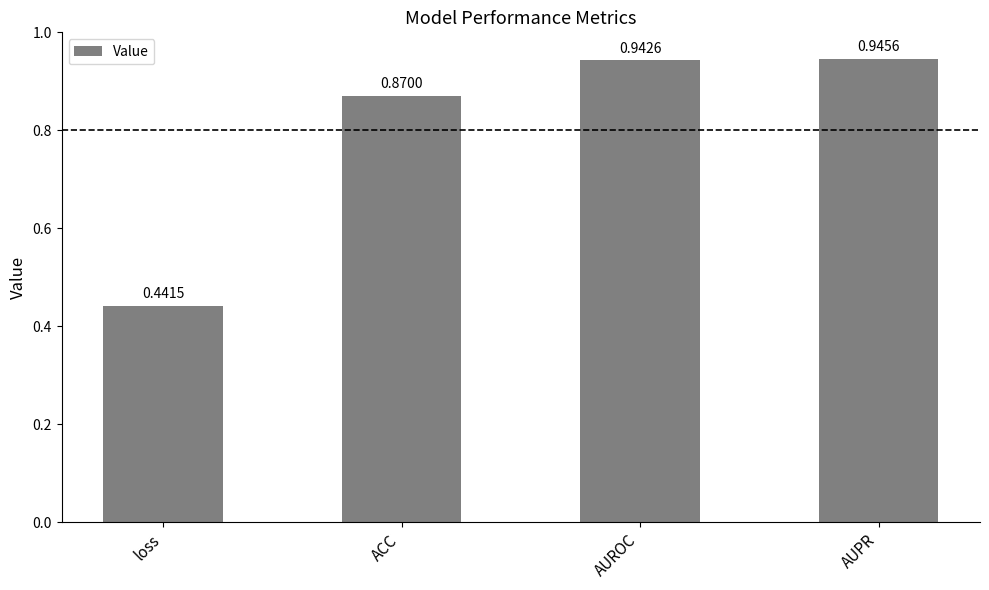

Rank the categories by value from highest to lowest.

AUPR, AUROC, ACC, loss